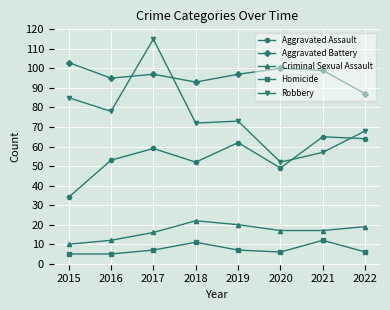

Reading right to left, transcribe all the data shown in this chart.

Aggravated Assault: 2022=64	2021=65	2020=49	2019=62	2018=52	2017=59	2016=53	2015=34
Aggravated Battery: 2022=87	2021=99	2020=100	2019=97	2018=93	2017=97	2016=95	2015=103
Criminal Sexual Assault: 2022=19	2021=17	2020=17	2019=20	2018=22	2017=16	2016=12	2015=10
Homicide: 2022=6	2021=12	2020=6	2019=7	2018=11	2017=7	2016=5	2015=5
Robbery: 2022=68	2021=57	2020=52	2019=73	2018=72	2017=115	2016=78	2015=85